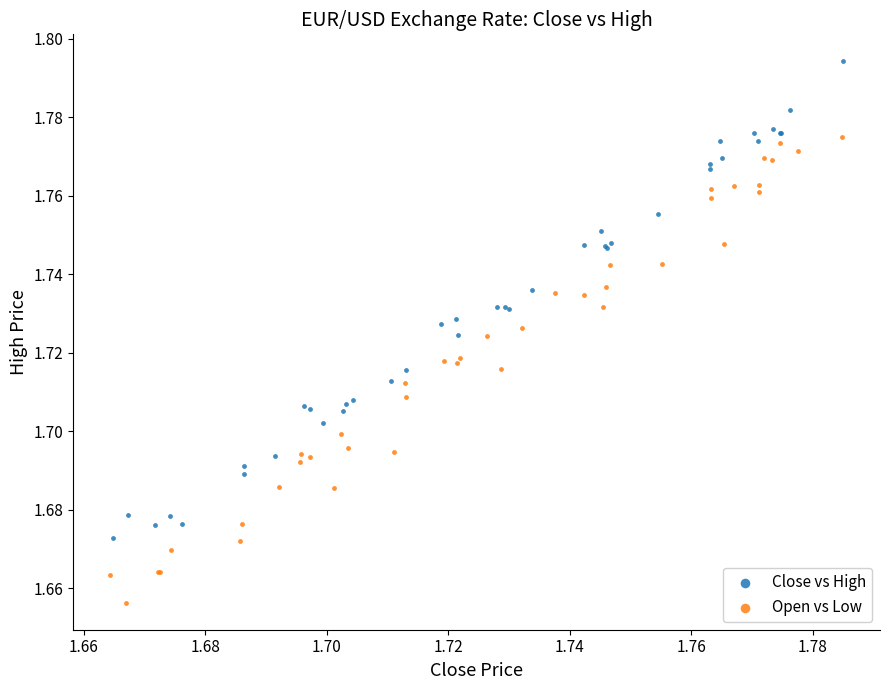

Which series has the largest Y range (max minus min)?

Close vs High